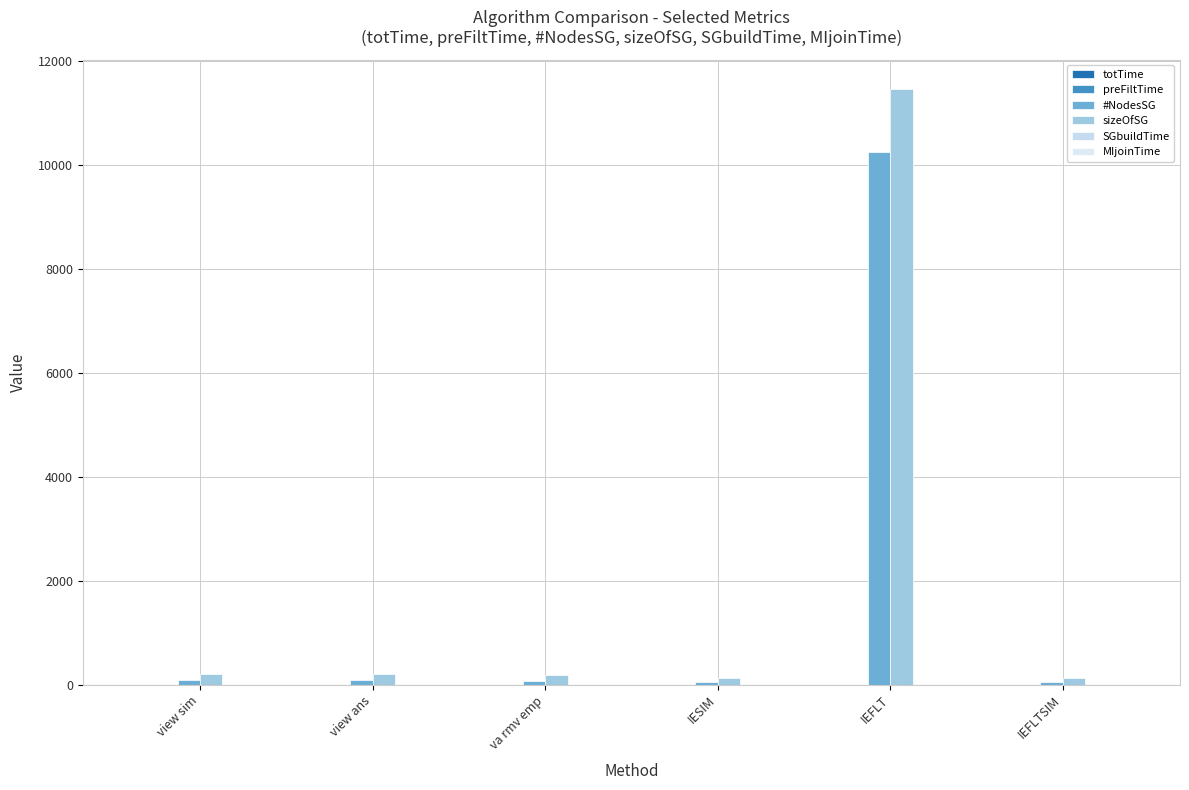

Which has a higher value, view ans or IESIM?

IESIM